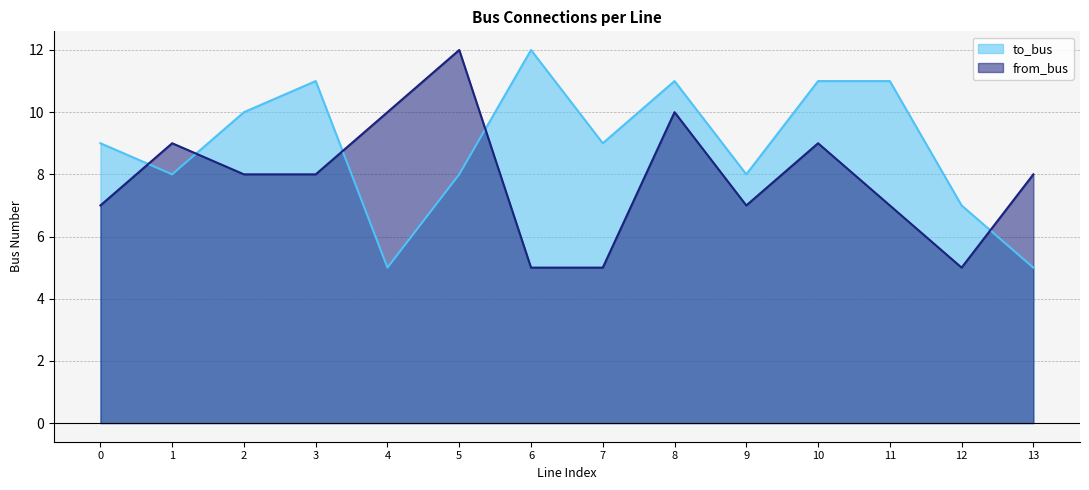

What is the difference between the maximum and second lowest values in the to_bus series?

7